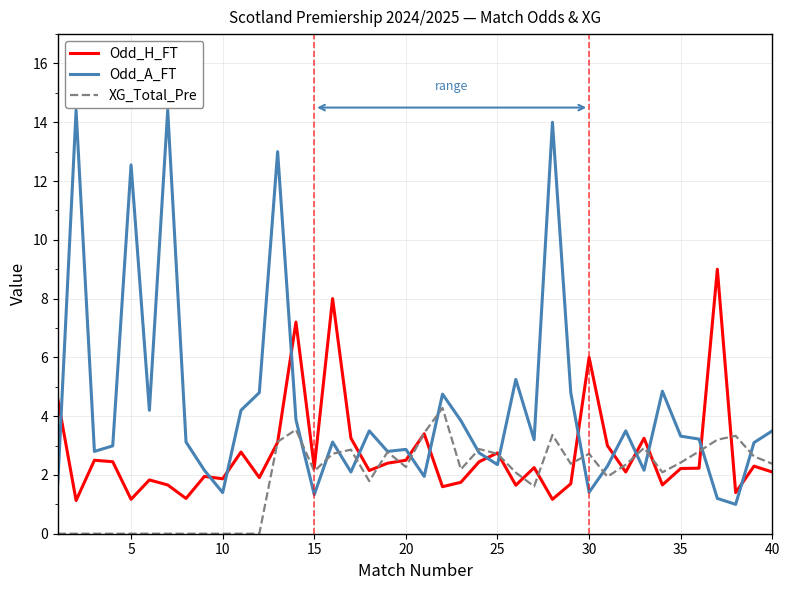

What is the greatest value displayed?

14.4